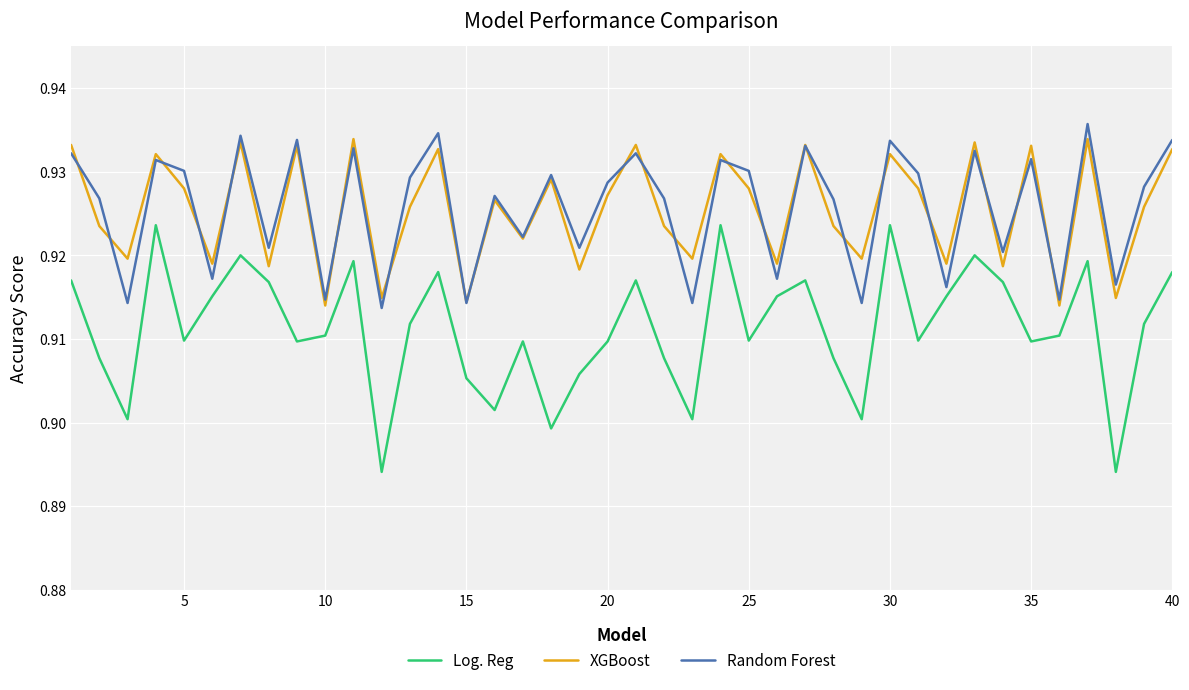

Does the chart have visible grid lines?

Yes